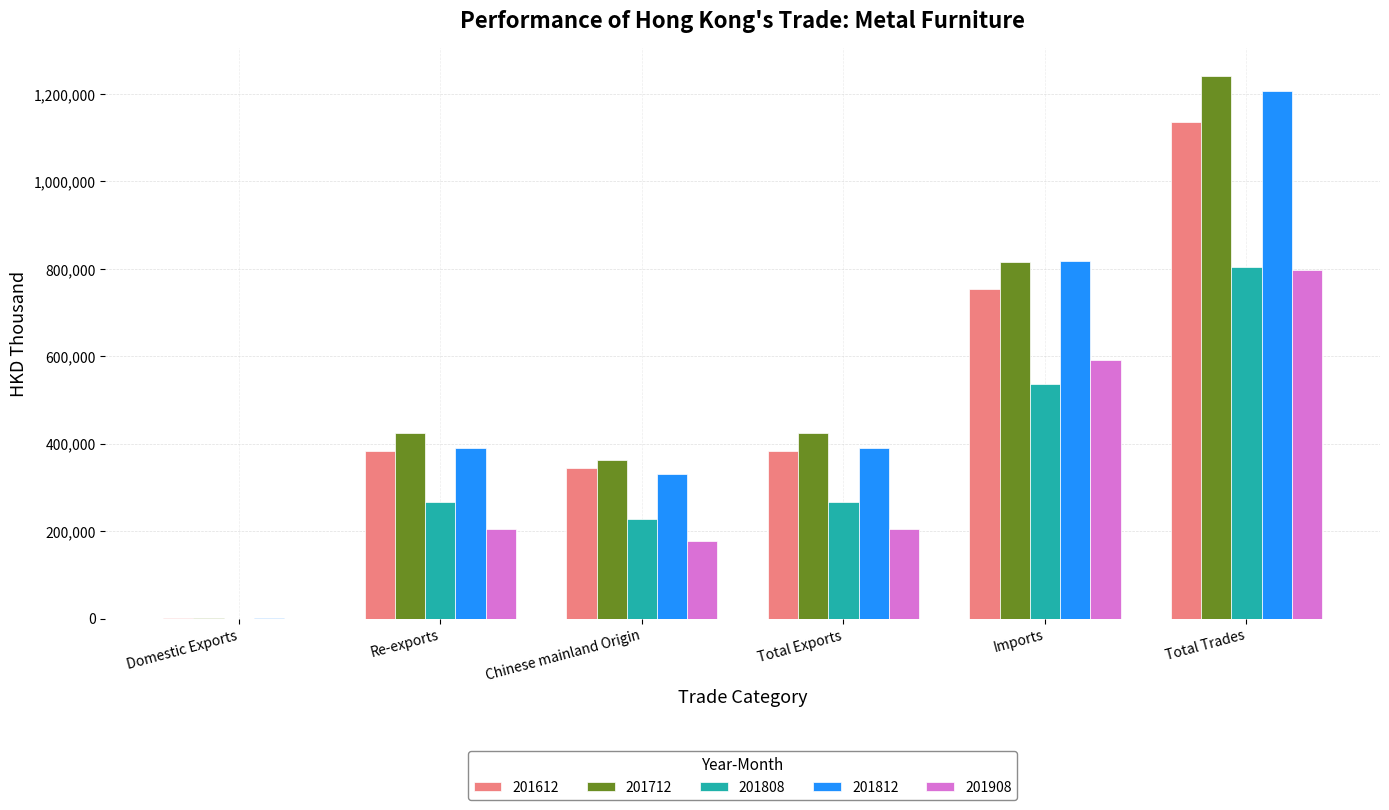

The value of 201712 at Total Exports is 92841.3. True or false?

False